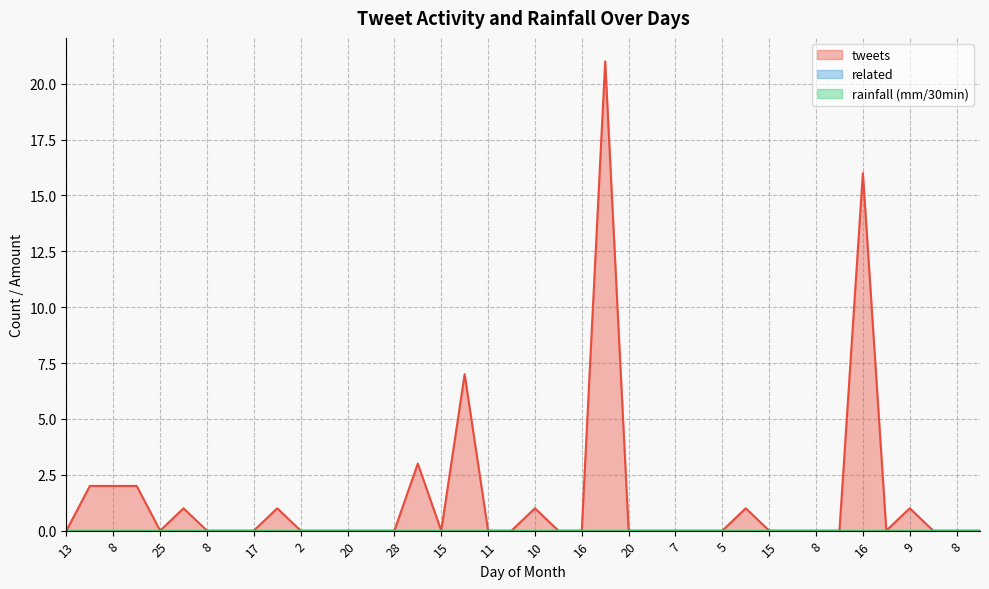

The tweets series shows 10 at 16. True or false?

False